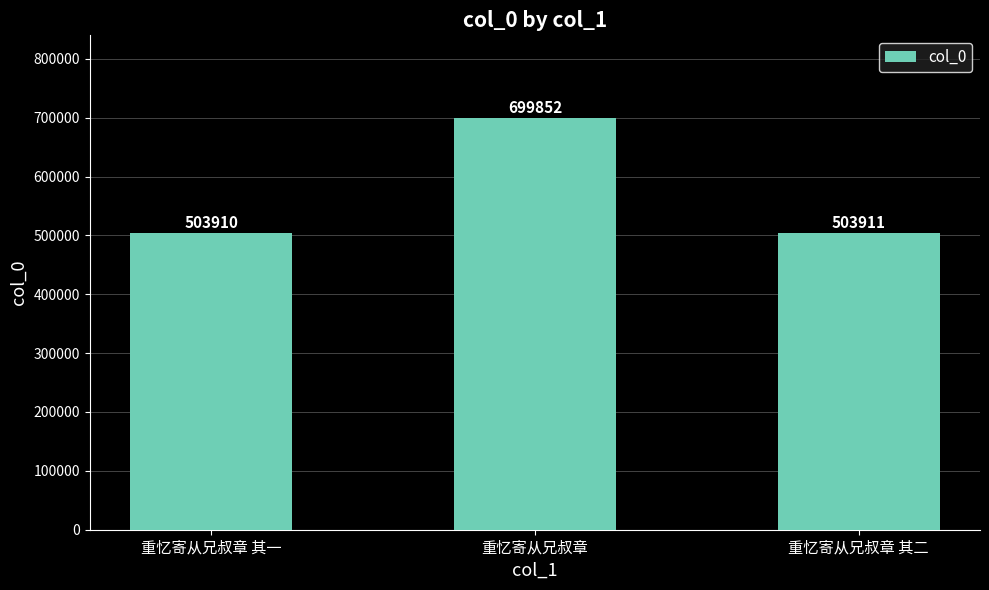

Is it true that the value at 重忆寄从兄叔章 其一 is 503910?

True